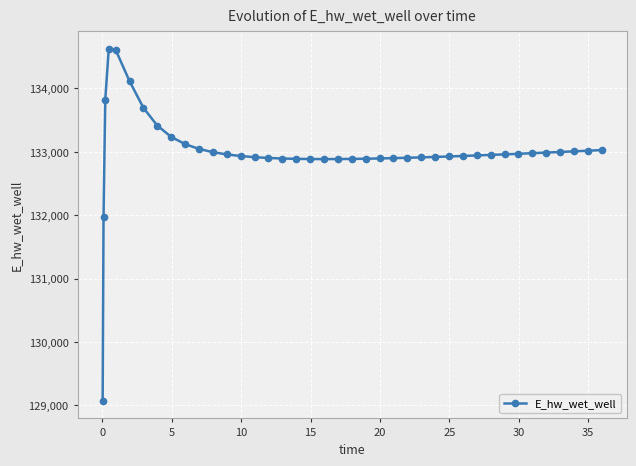

True or false: there are more than 0 points higher than both neighbors.

True